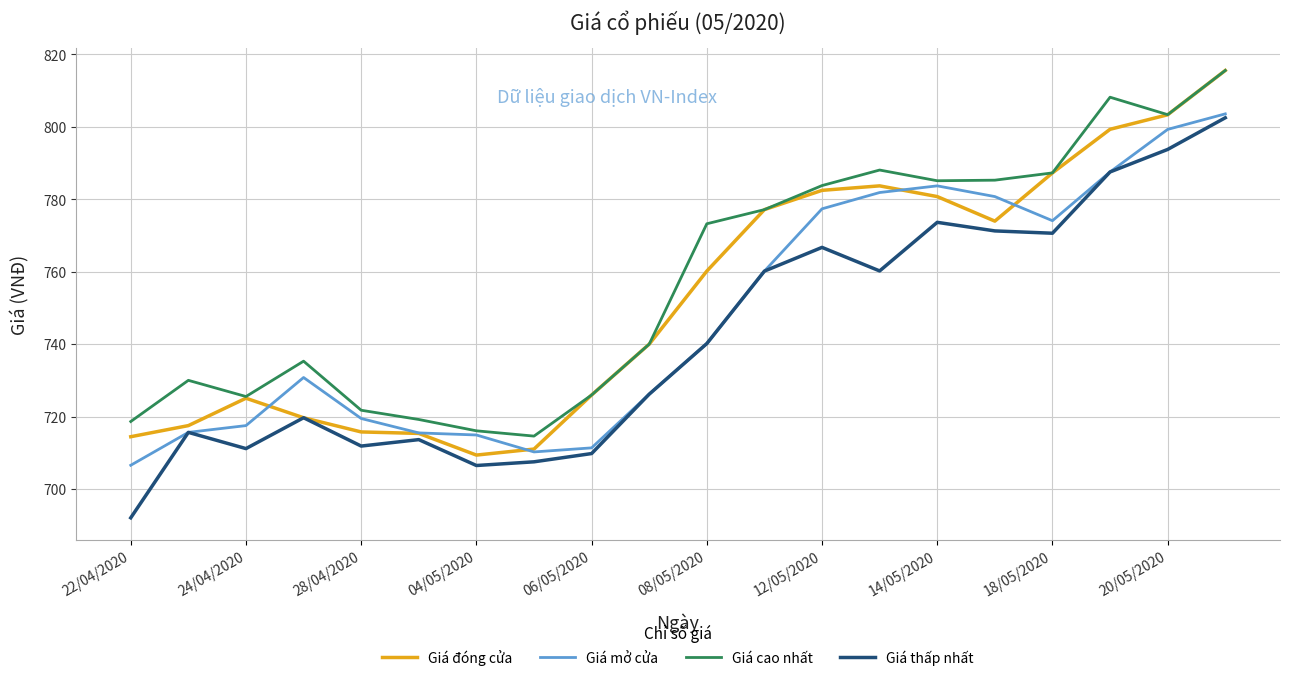

What is the minimum value shown in the chart?

692.0